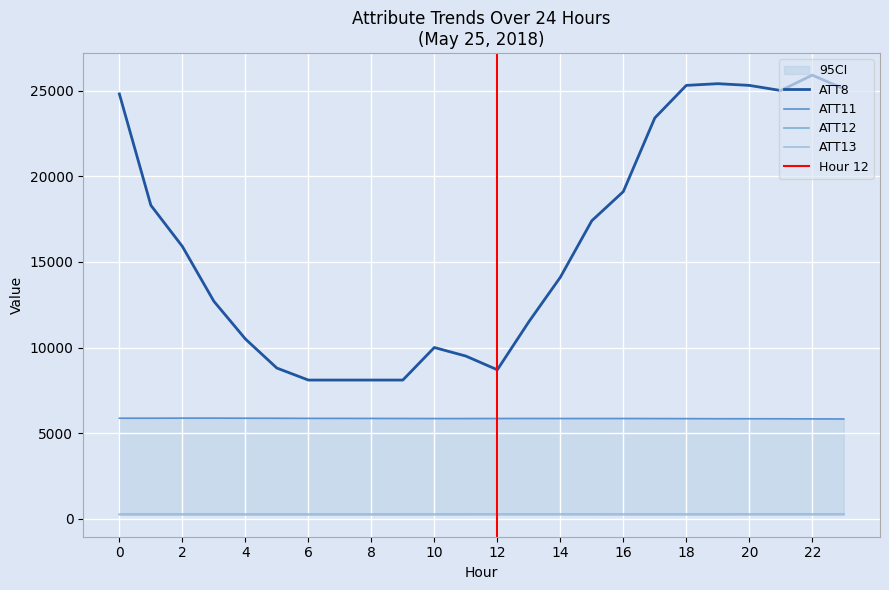

Which series has the largest total across all categories?

ATT8